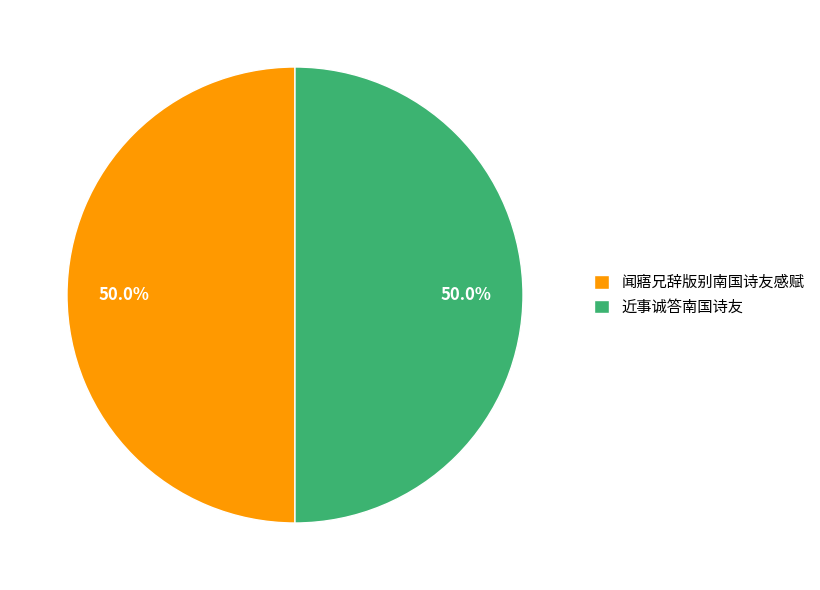

What portion of the pie excludes 闻寤兄辞版别南国诗友感赋?

50.0%